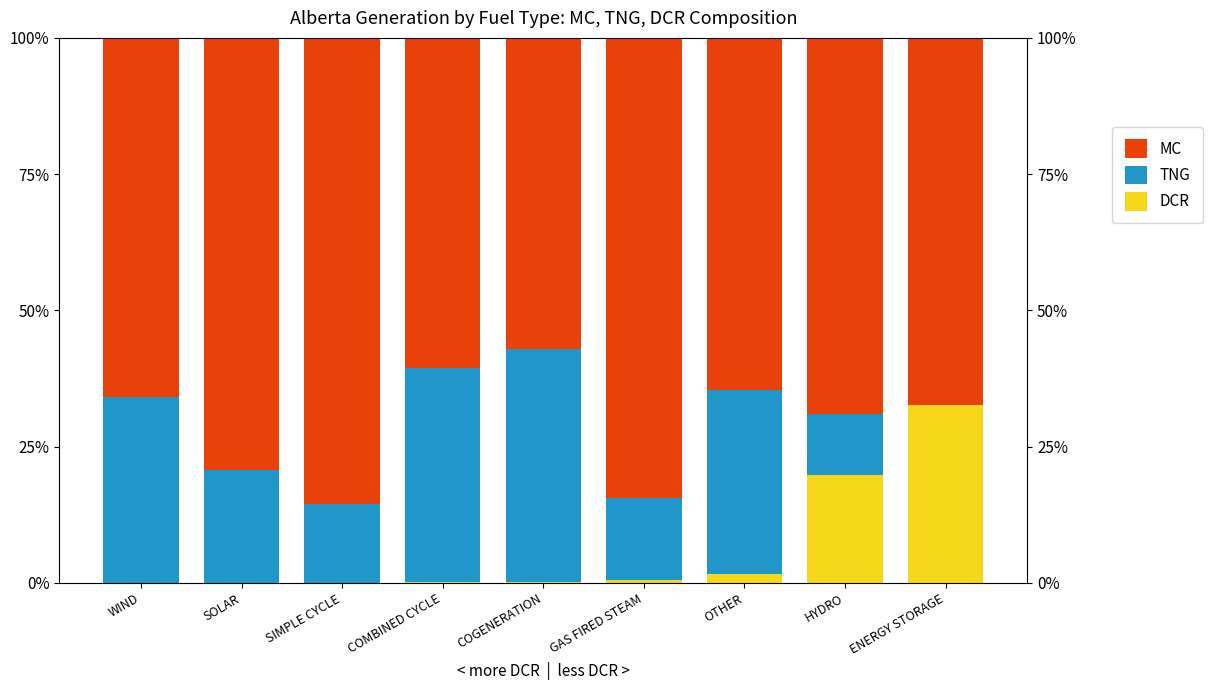

How many categories are shown in the chart?

9